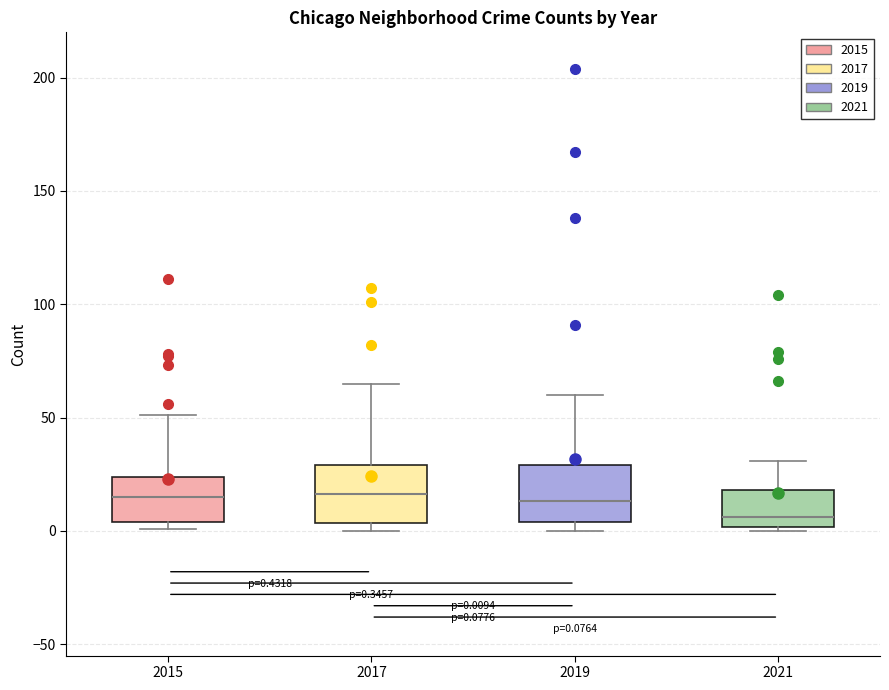

Which box has the lowest median line?

2021